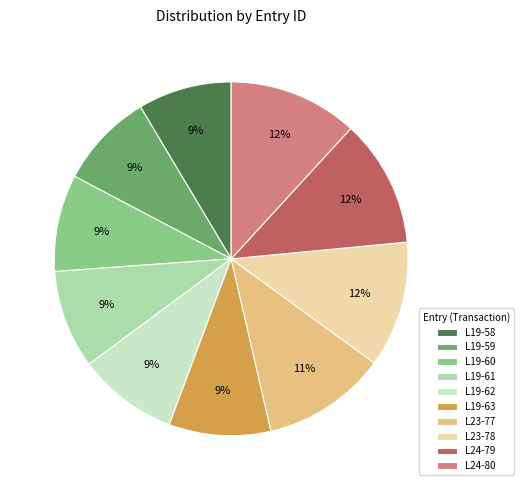

The L19-59 slice represents 2% of the pie. True or false?

False